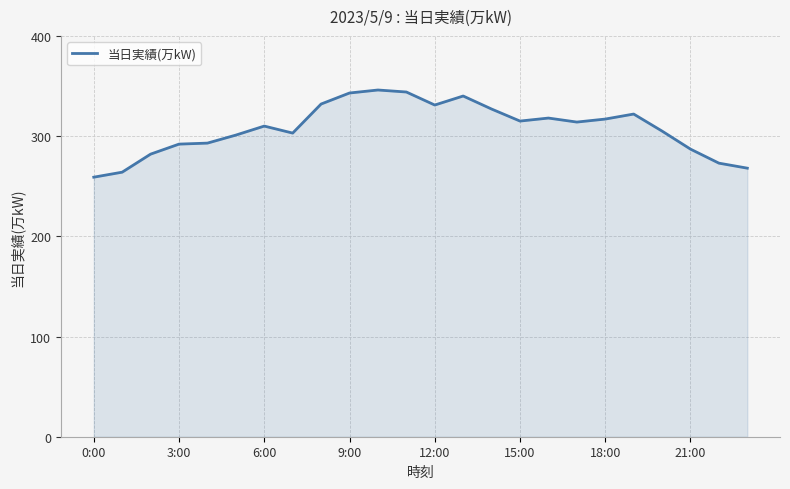

What is the minimum value shown in the chart?

259